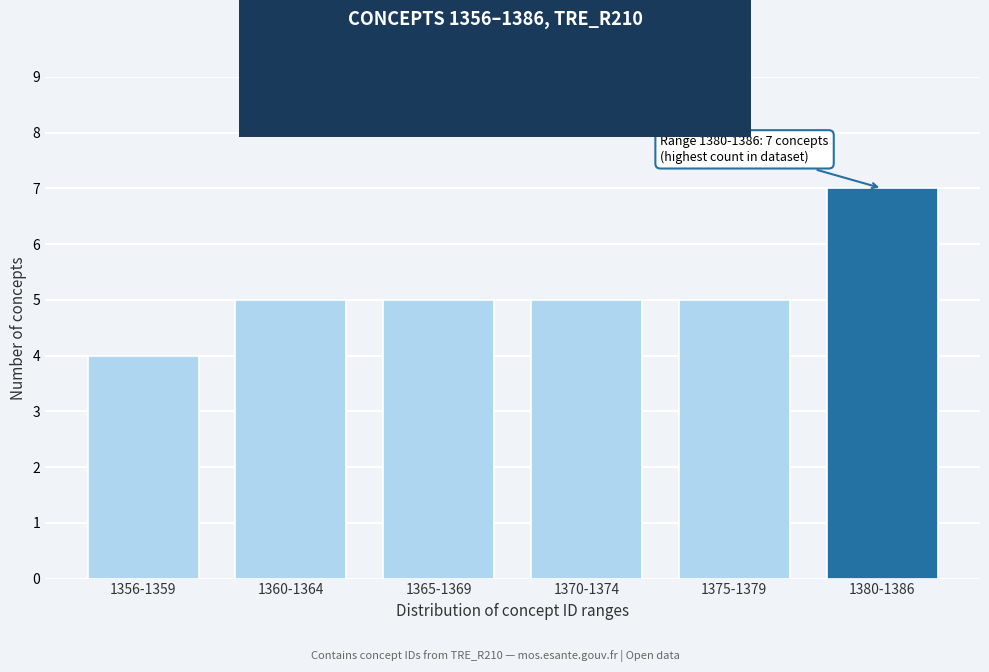

Reading left to right, extract all data points from this chart.

4	5	5	5	5	7